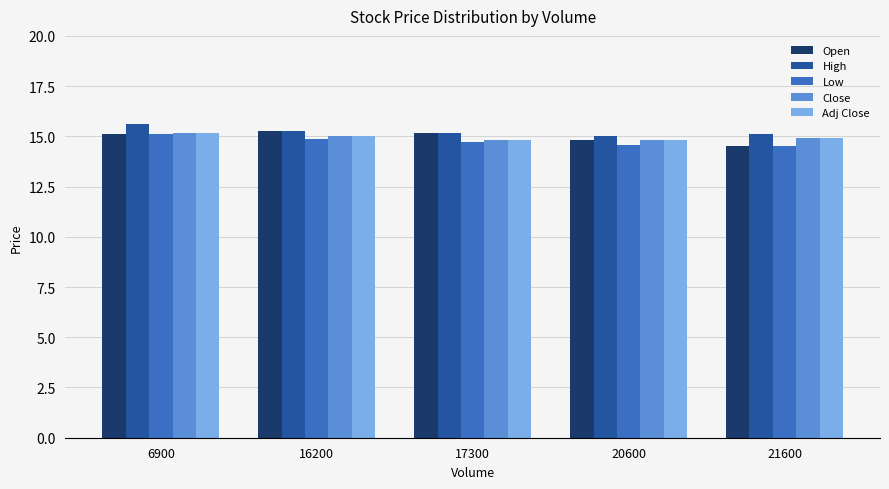

What is the smallest value displayed?

14.5